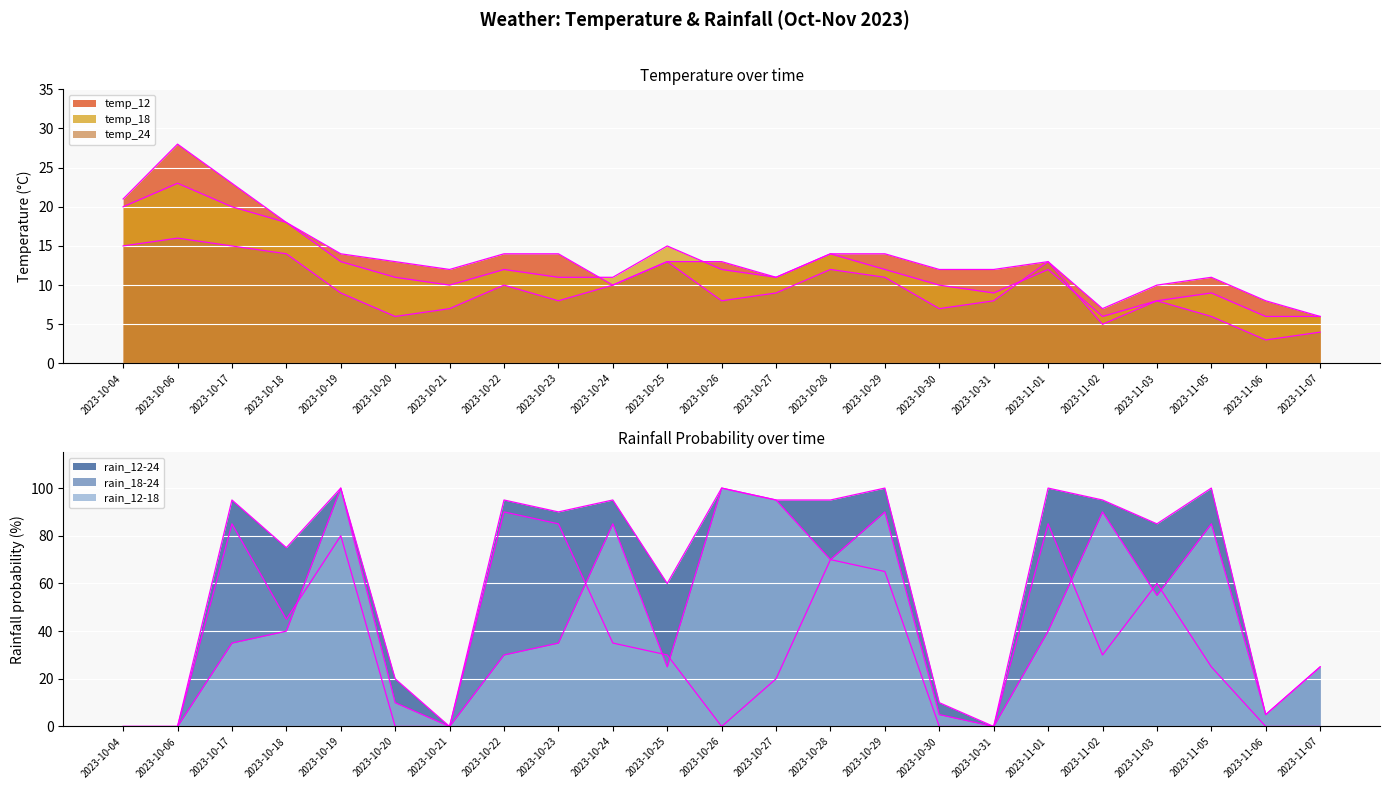

How many distinct data groups are displayed?

6